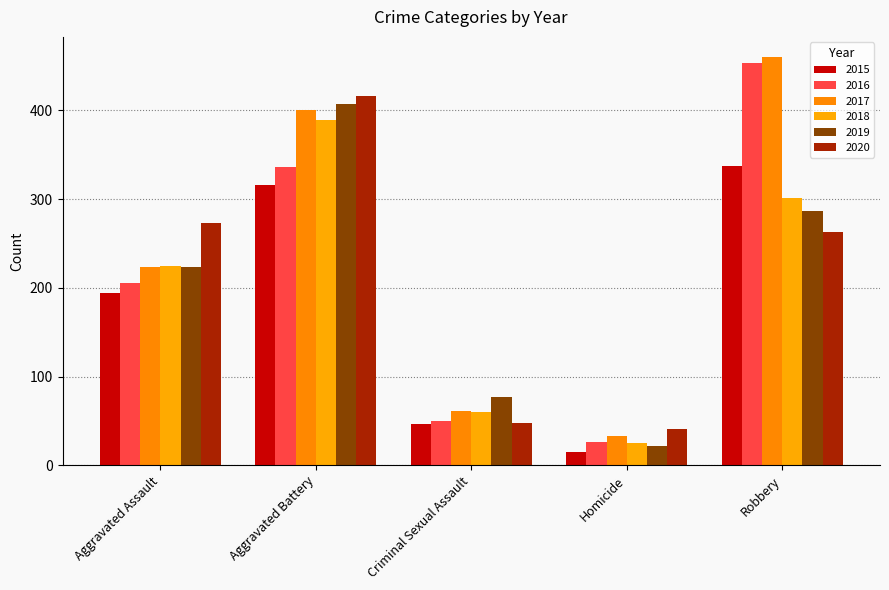

True or false: 2019 has a value of 77 at Criminal Sexual Assault.

True